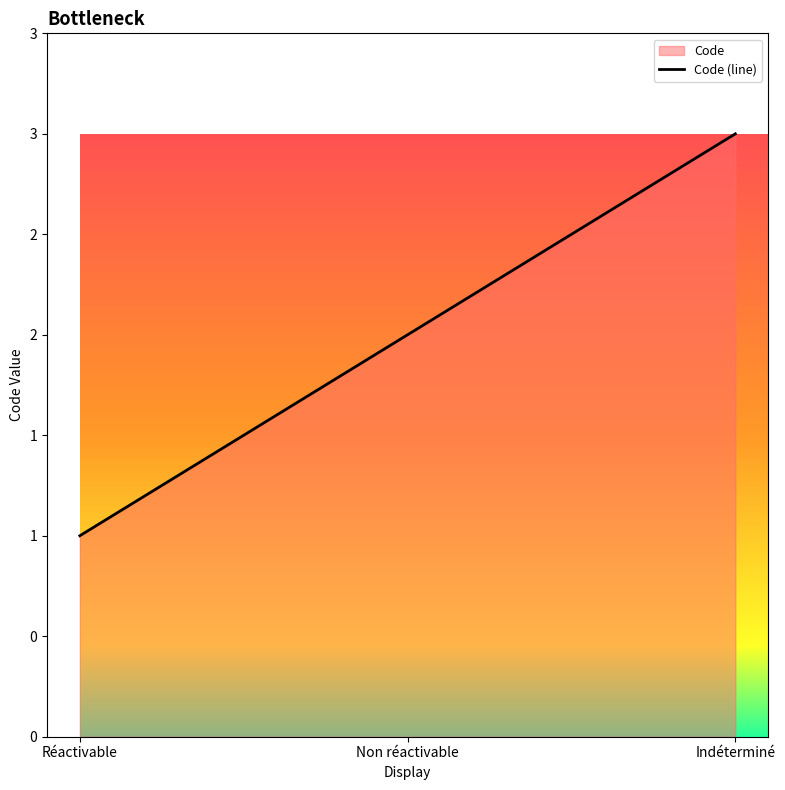

Reading left to right, what are all the values shown in this chart?

1	2	3